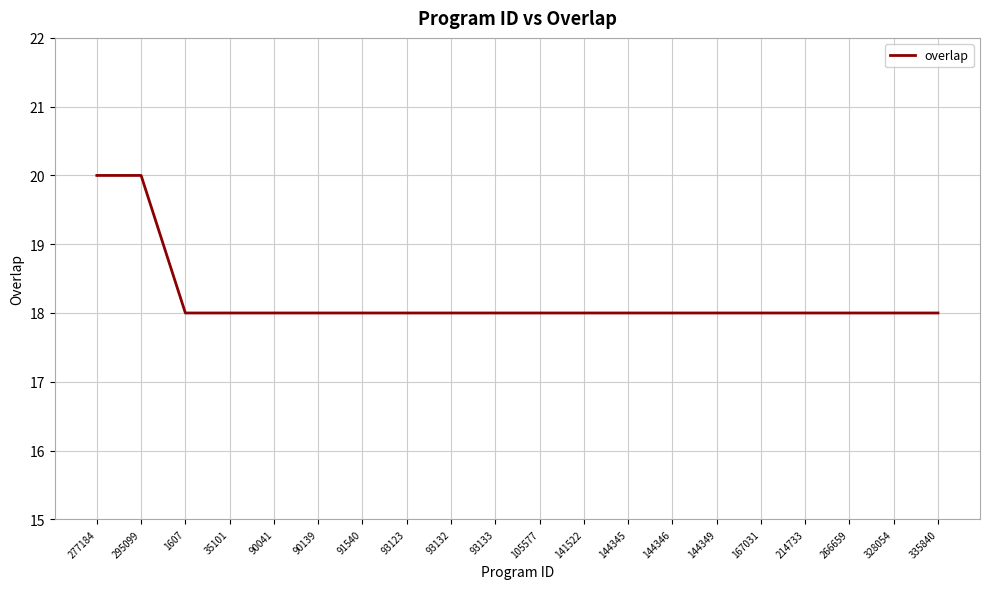

What is the greatest value displayed?

20